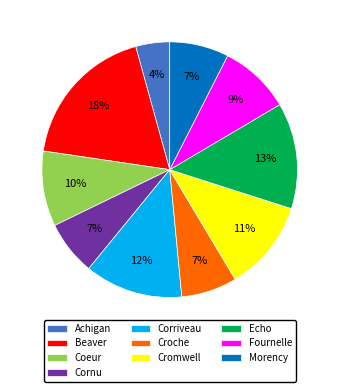

To the nearest percent, what is the combined percentage of Beaver and Cromwell?

30%